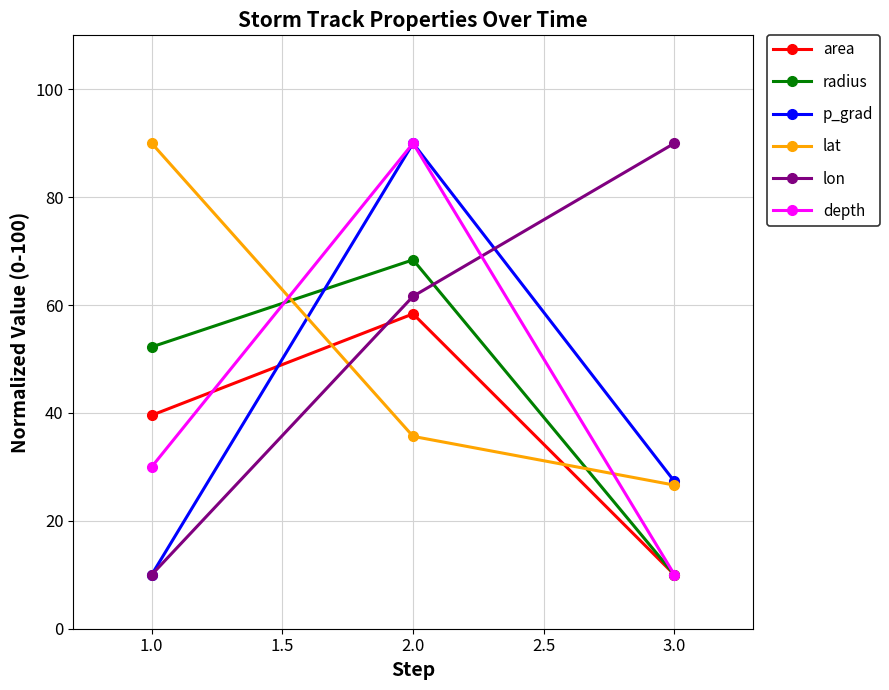

At which label does lat reach its minimum?

3.0